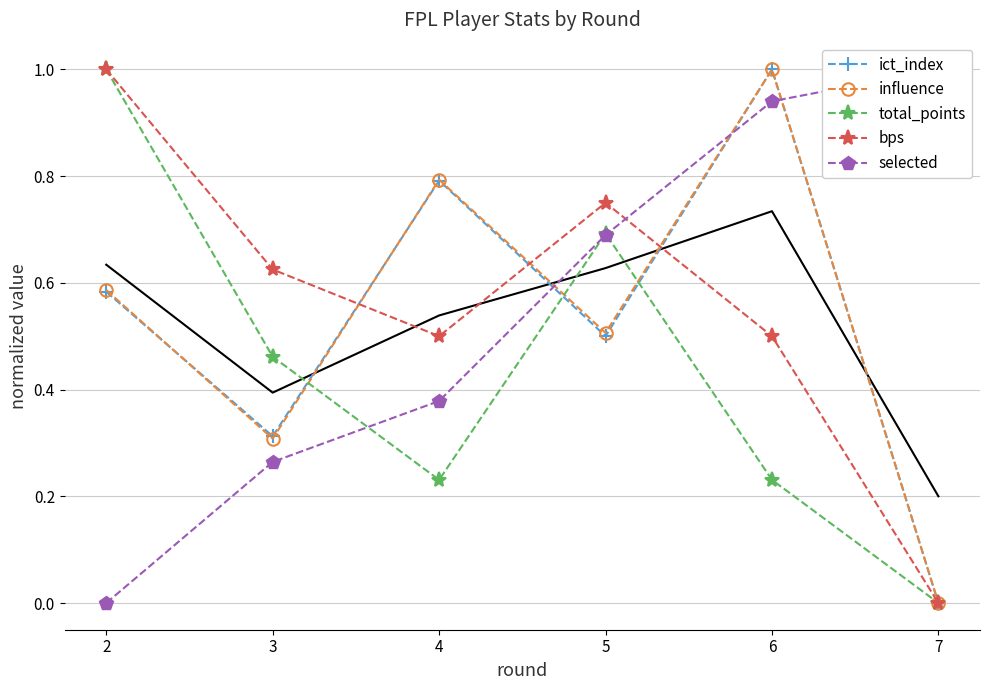

Where is the first local maximum for bps?

5